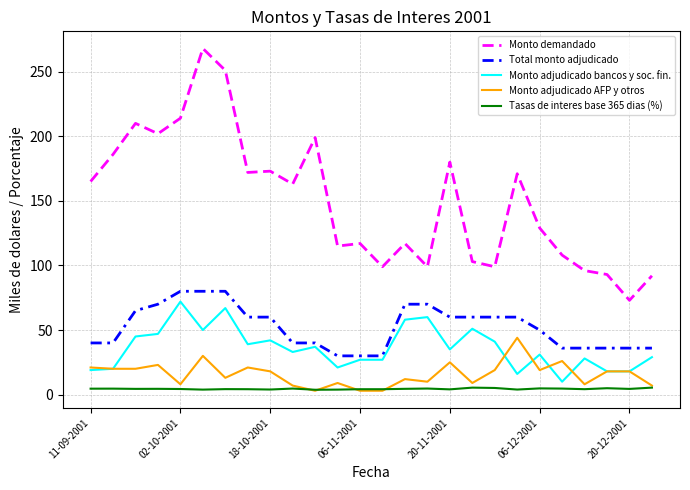

Which series has the widest spread of values?

Monto demandado